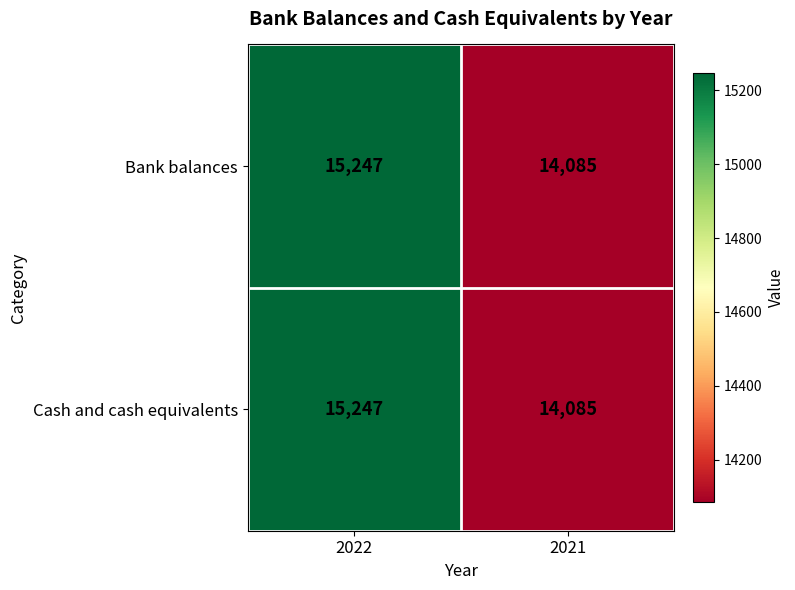

What is the sum of the Bank balances values at 2021 and 2022?

29332